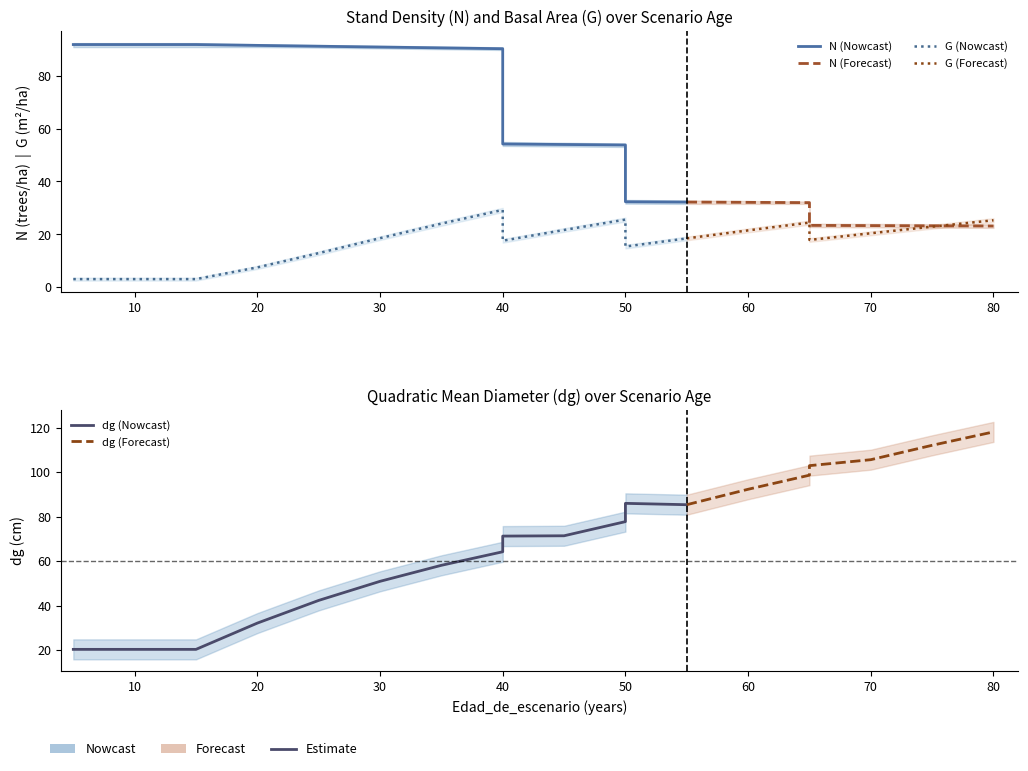

What is the total value across all series at 75?

158.1